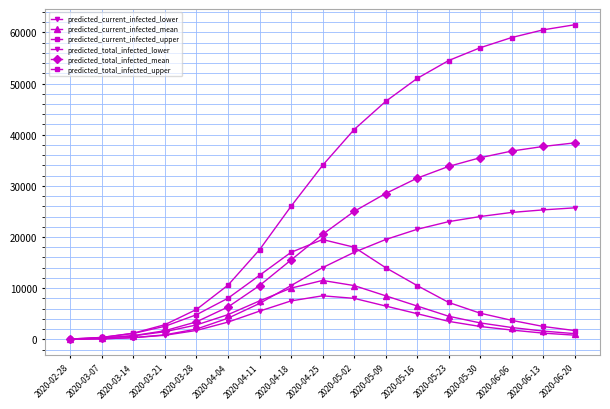

Between which two adjacent categories do predicted_current_infected_upper and predicted_total_infected_lower first intersect?

2020-05-02 and 2020-05-09